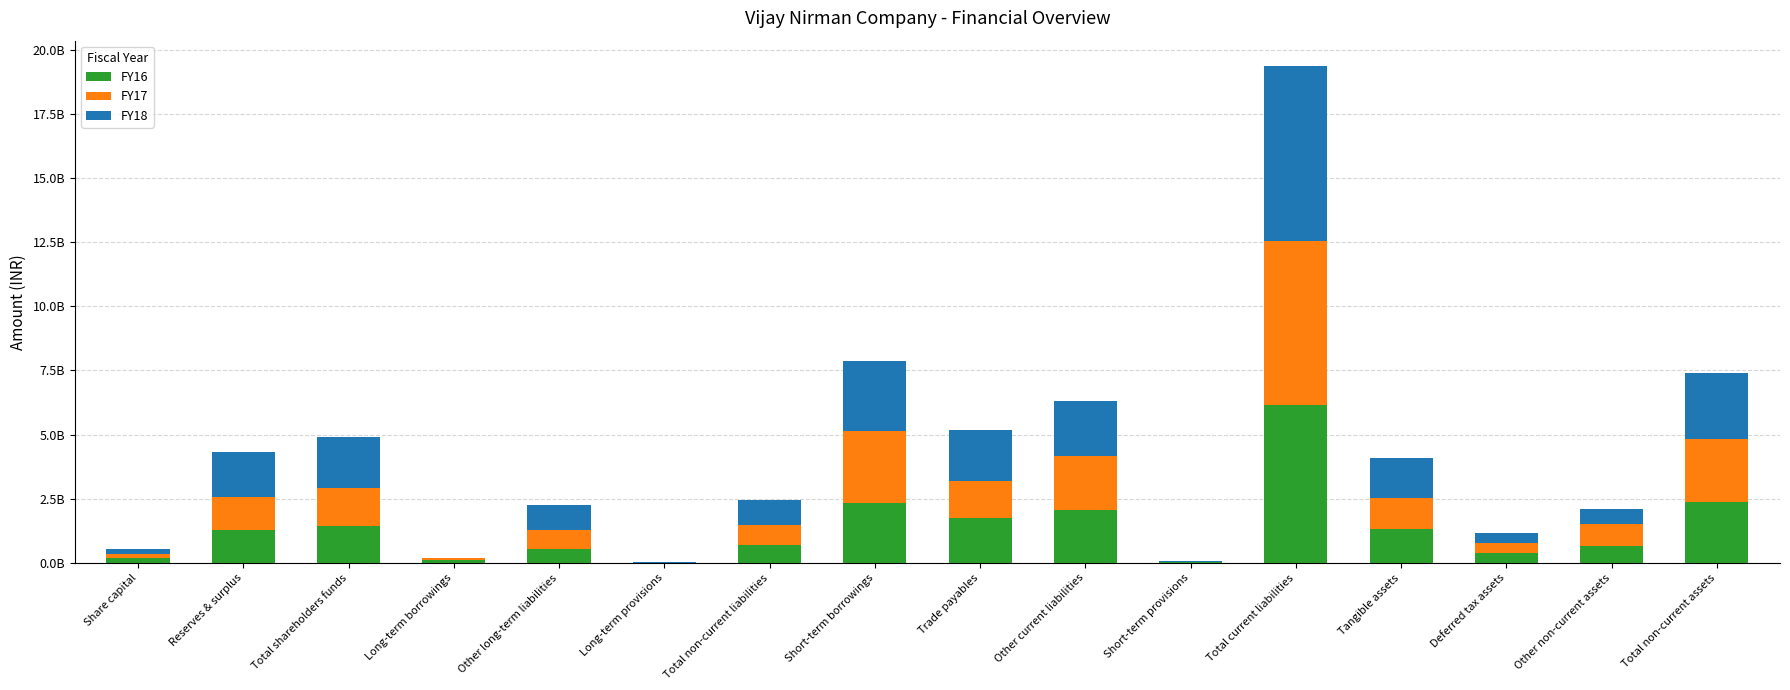

Rank the series by their maximum value, from lowest to highest.

FY16, FY17, FY18